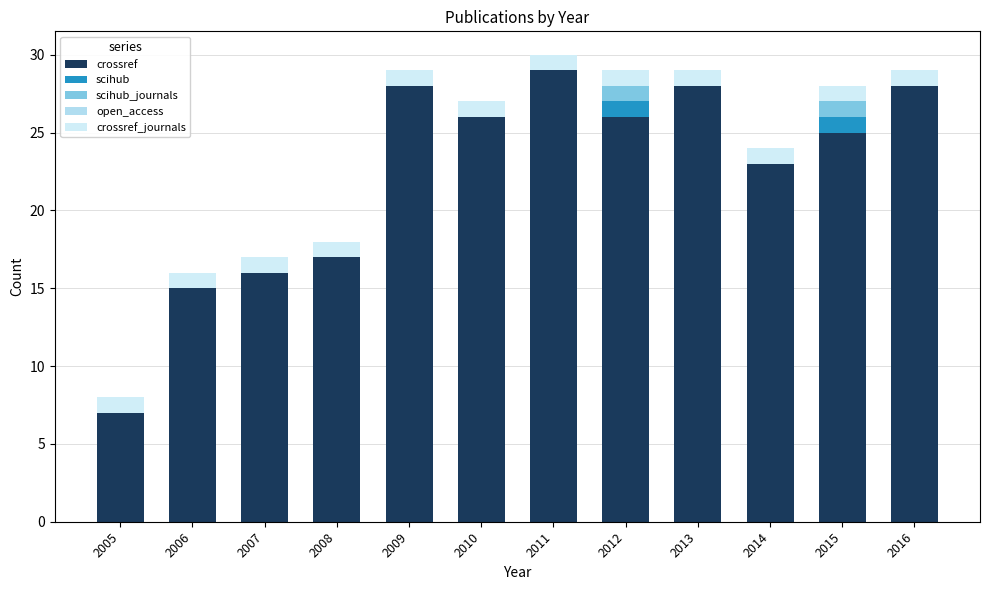

Is it true that crossref equals 16 at 2012?

False